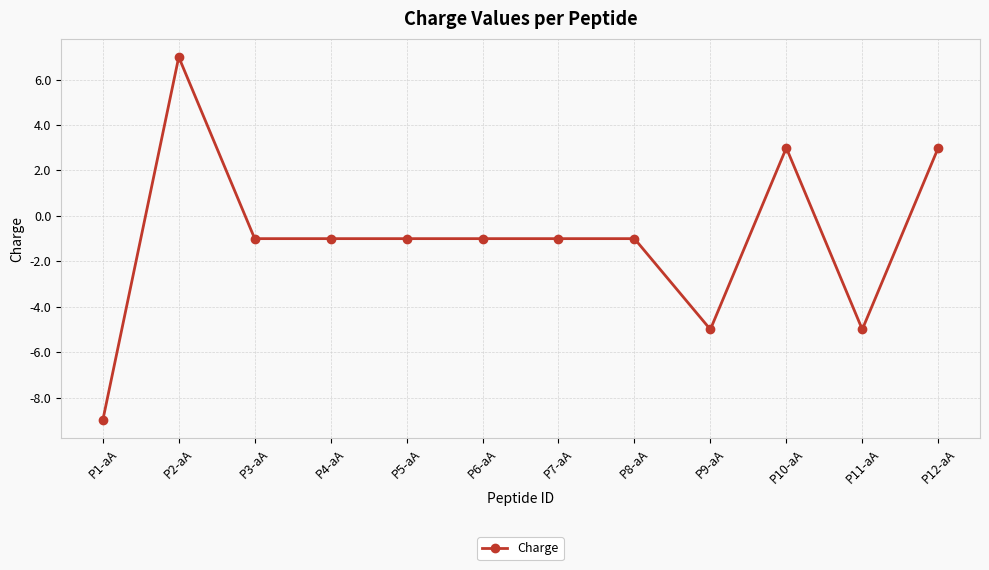

True or false: there are more than 1 points higher than both neighbors.

True